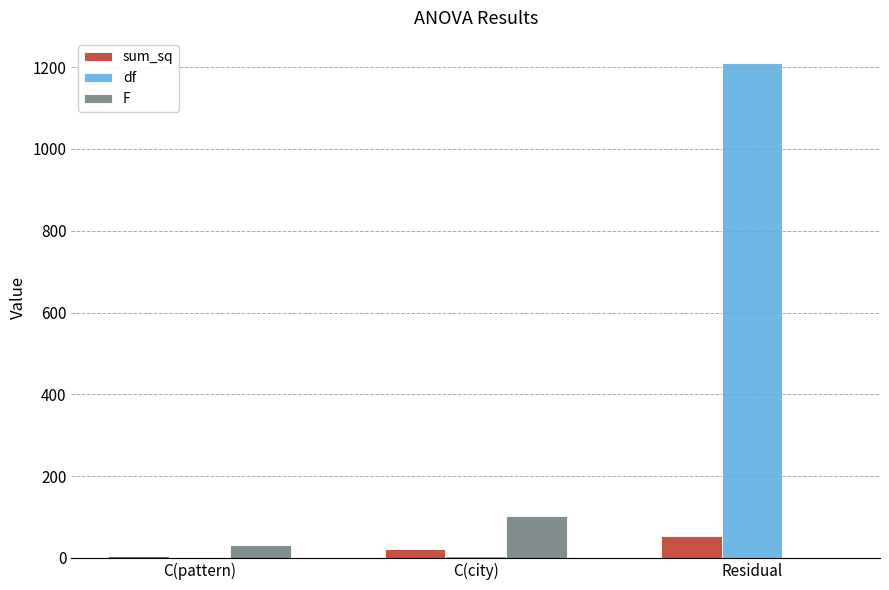

Does the chart contain stacked bars?

No